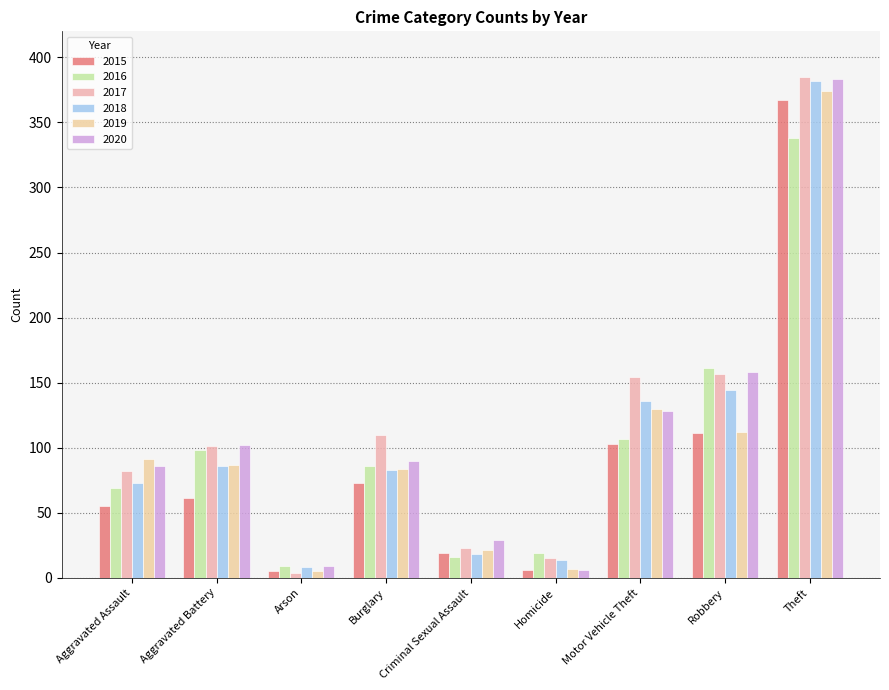

What are all the series names shown in the legend?

2015, 2016, 2017, 2018, 2019, 2020